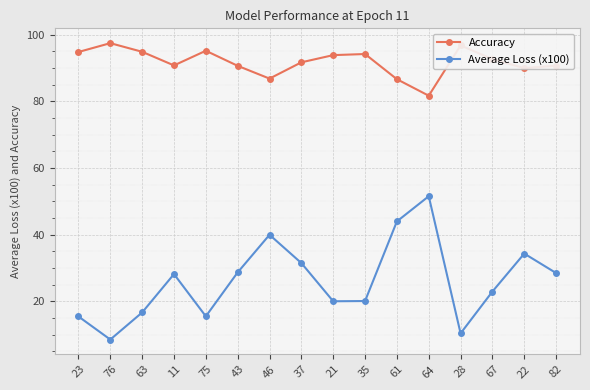

Does the chart display data point markers on the line(s)?

Yes